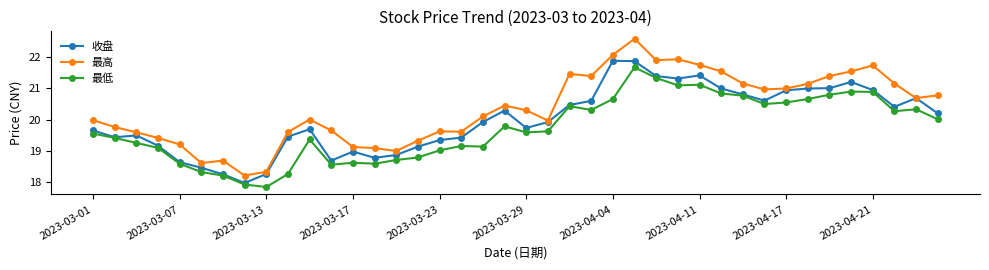

What is the maximum value for 最高?

22.6